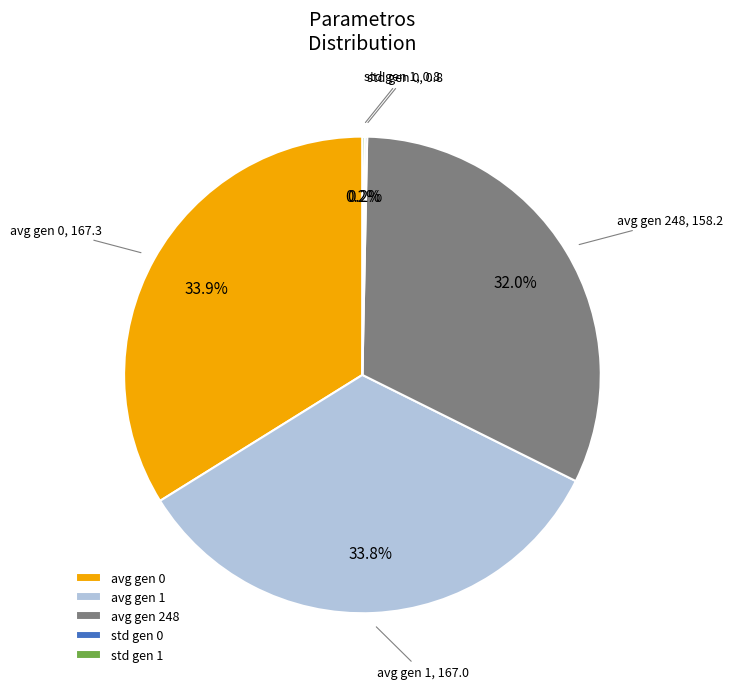

To the nearest percent, what portion does avg gen 1 represent?

34%